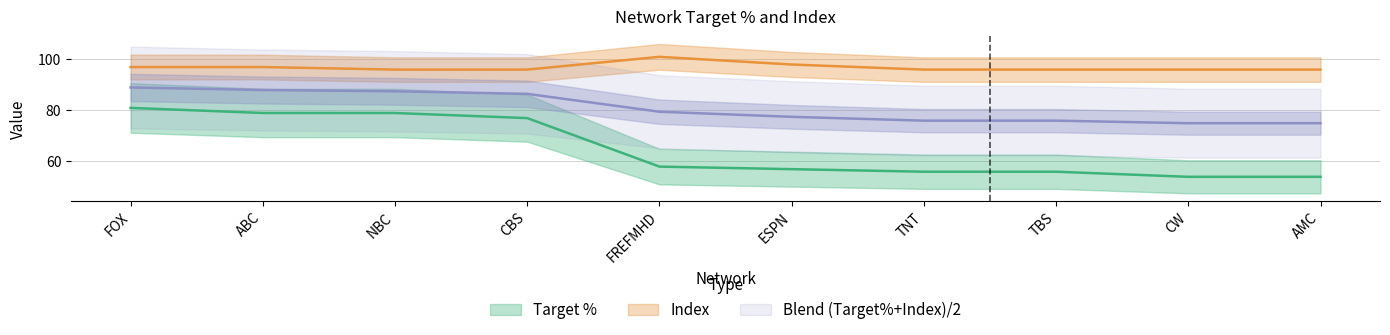

Which series changed the most between ABC and FREFMHD?

Target %